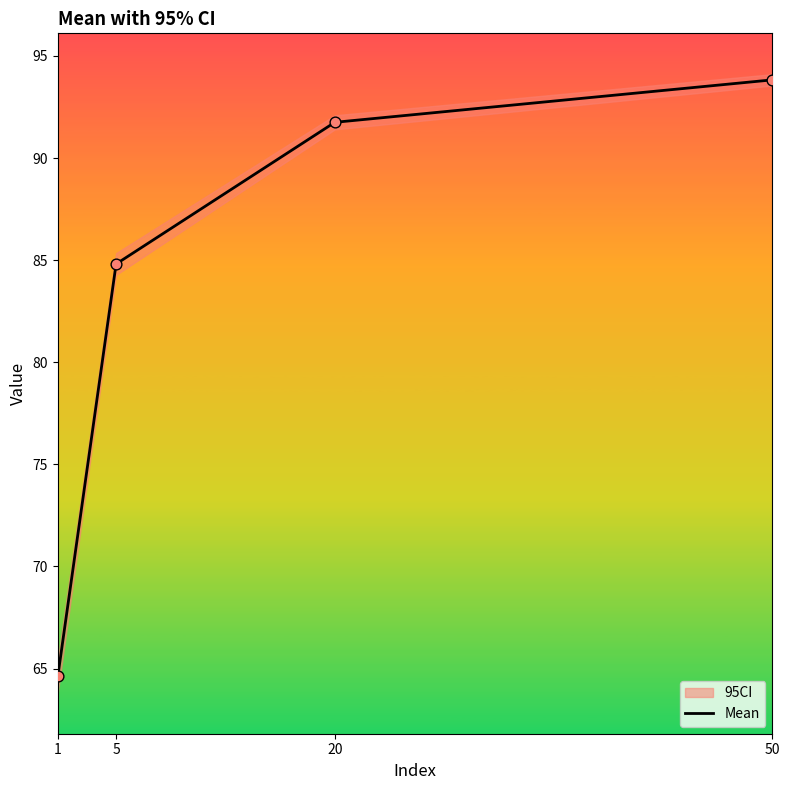

What is the change in value from 1 to 5?

+20.2